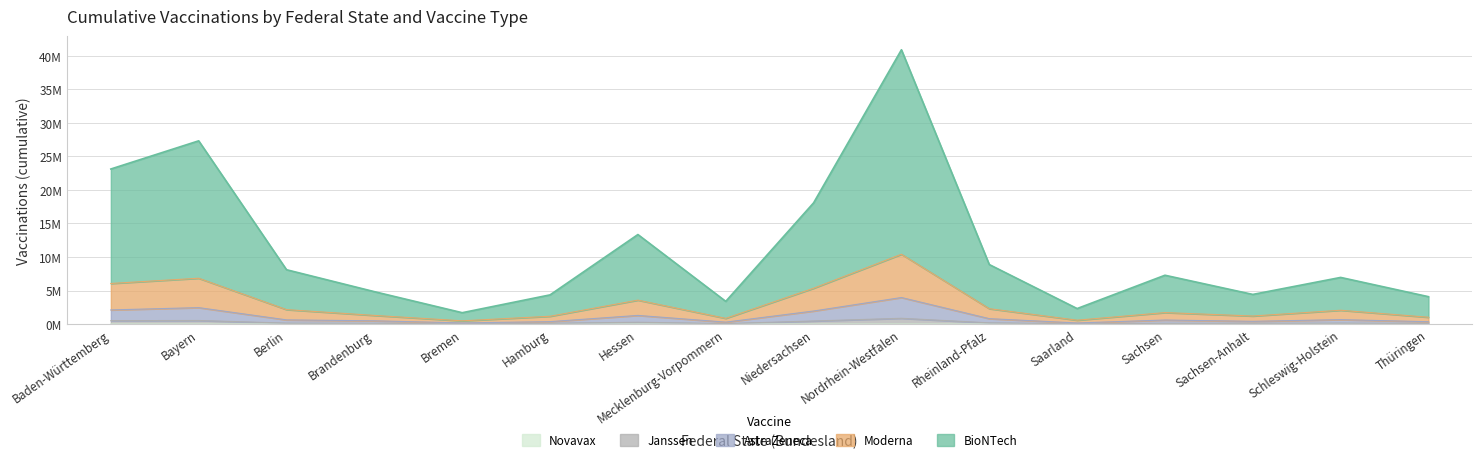

How many interior local valleys does the Moderna series have?

4